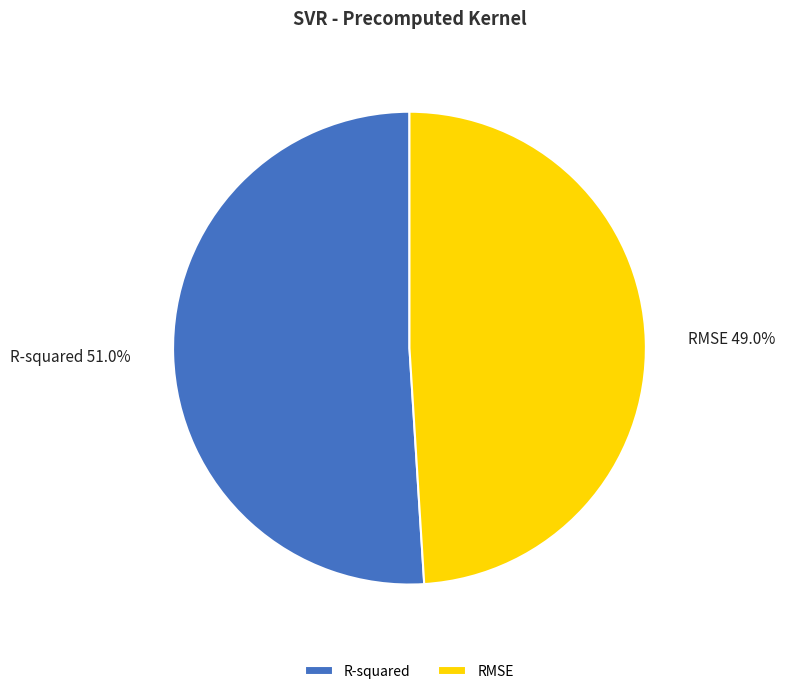

Is it true that RMSE is 63% of the pie?

False